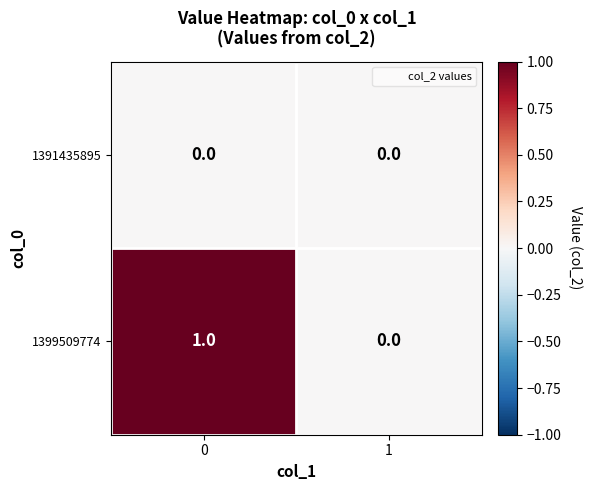

Count the number of data series in this chart.

2